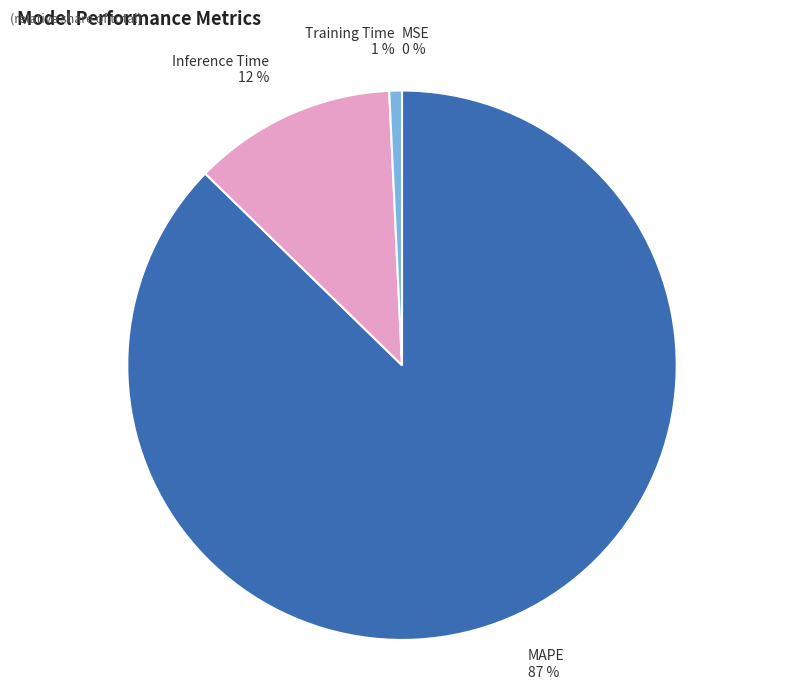

True or false: Training Time accounts for 1% of the total.

True